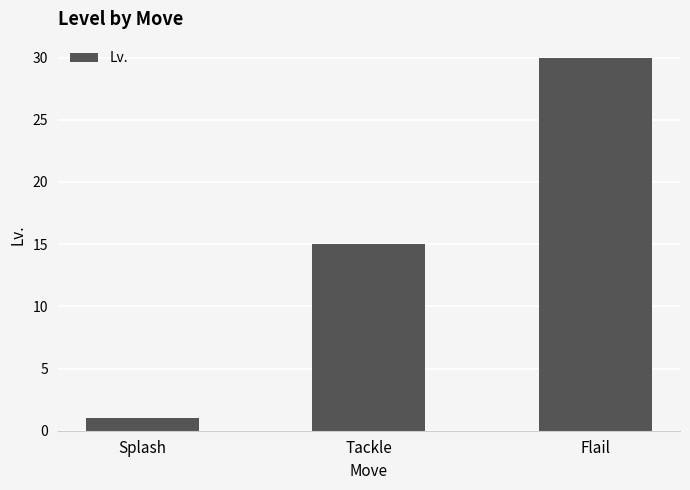

Which has a higher value, Tackle or Flail?

Flail